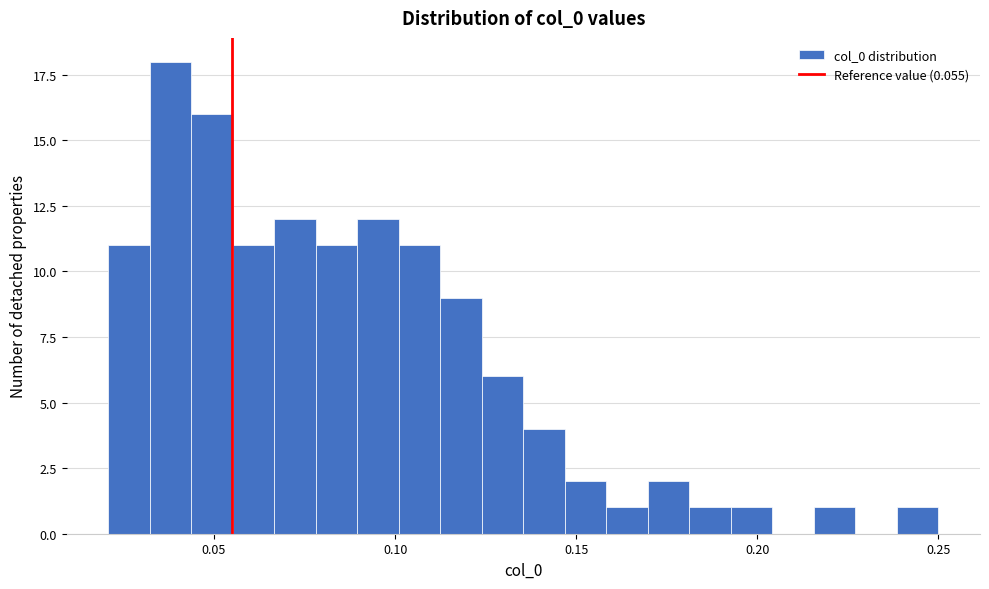

Around what value on the x-axis is the tallest bar? Give the approximate position of its centre, as read against the axis.

0.040